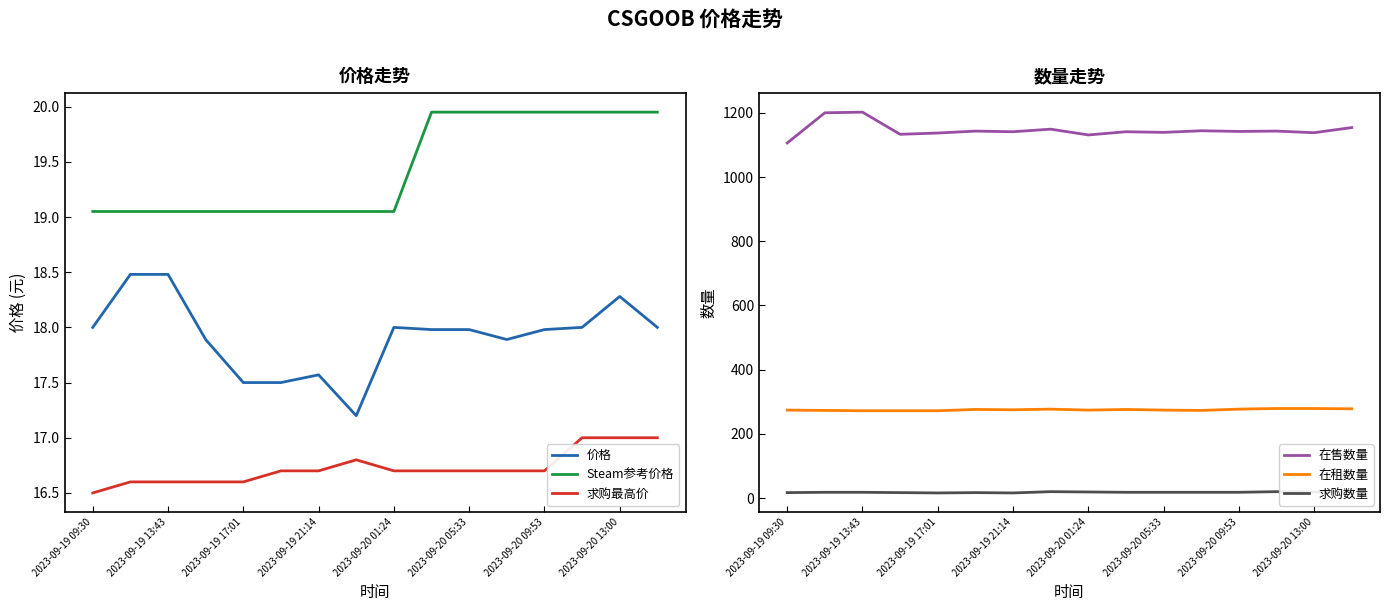

True or false: 价格 and 在售数量 cross at least once.

False